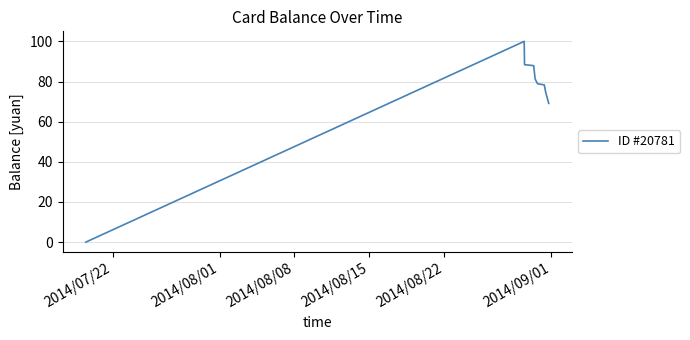

Count the number of data series in this chart.

1